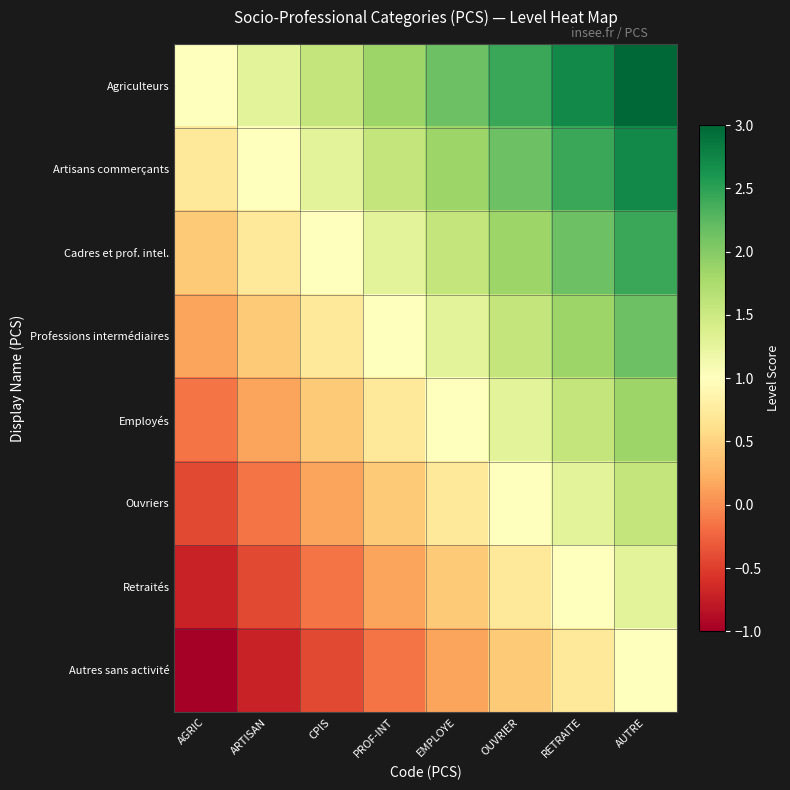

Count the number of data series in this chart.

8